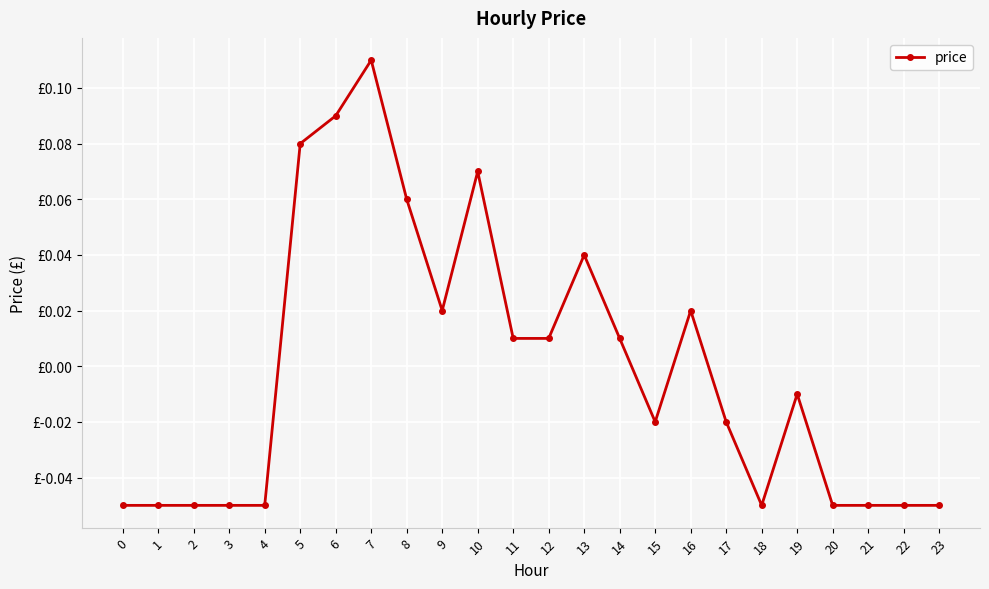

Reading right to left, what are all the values shown in this chart?

-0.1	-0.1	-0.1	-0.1	-0.0	-0.1	-0.0	0.0	-0.0	0.0	0.0	0.0	0.0	0.1	0.0	0.1	0.1	0.1	0.1	-0.1	-0.1	-0.1	-0.1	-0.1